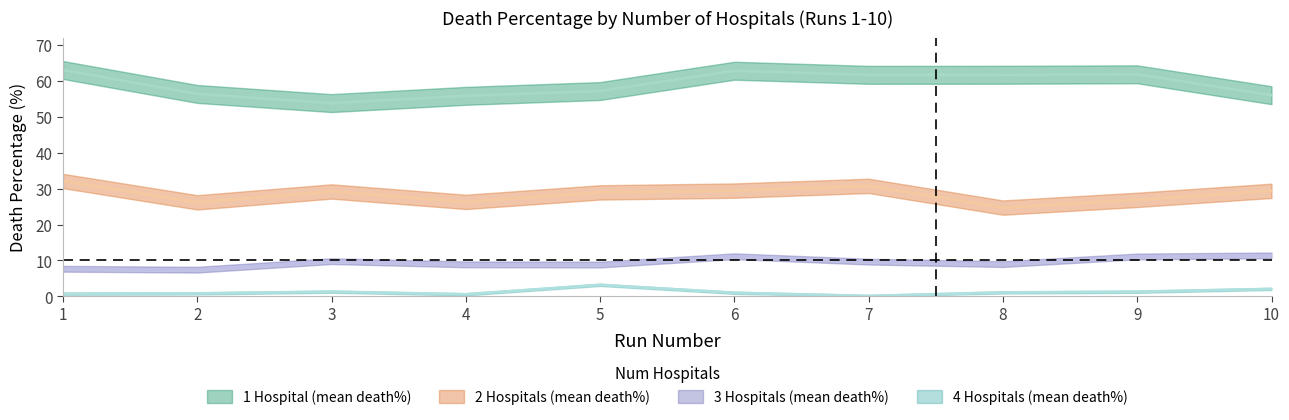

Which label corresponds to the smallest value in the chart?

7